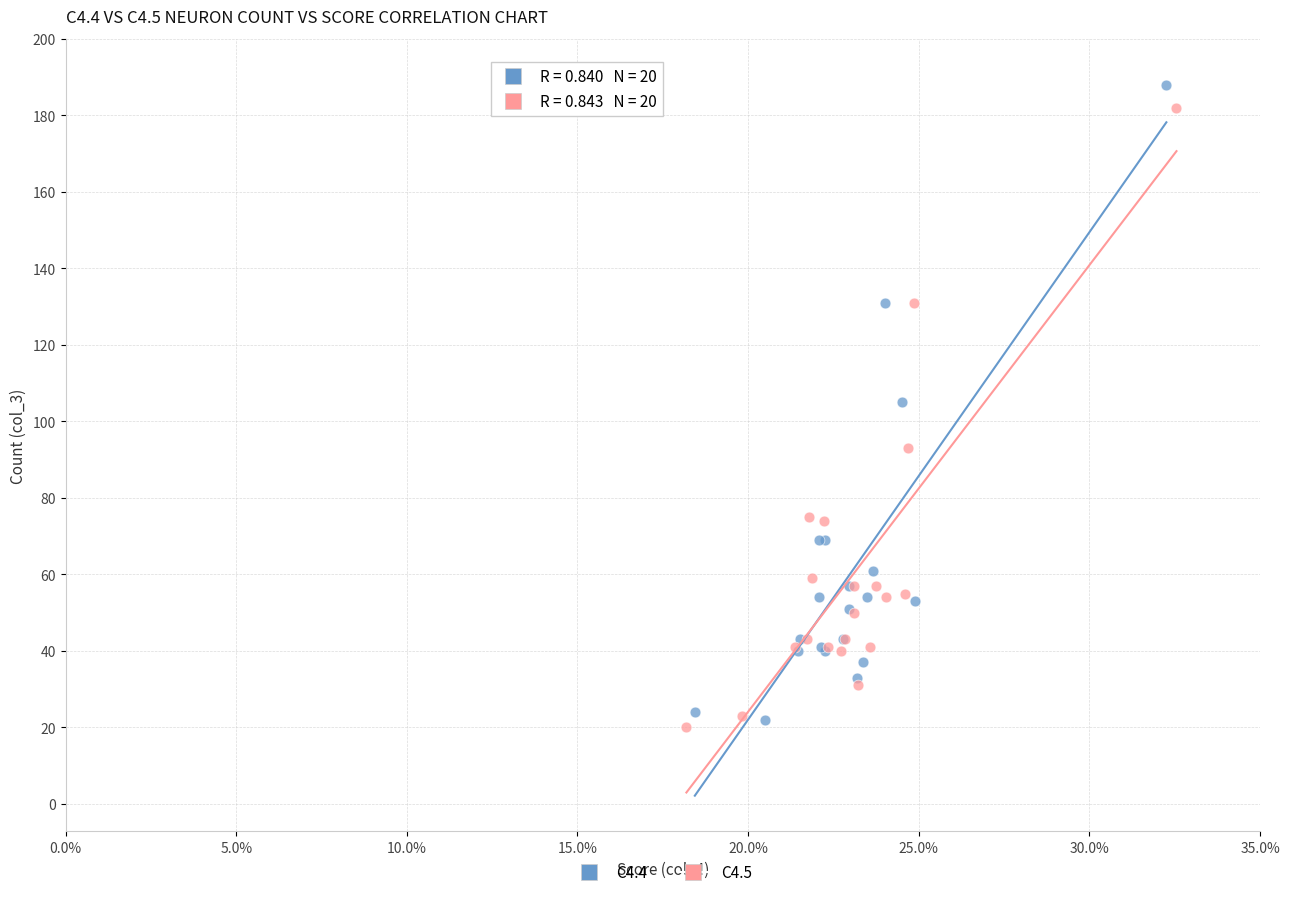

Which series has the largest Y range (max minus min)?

C4.4